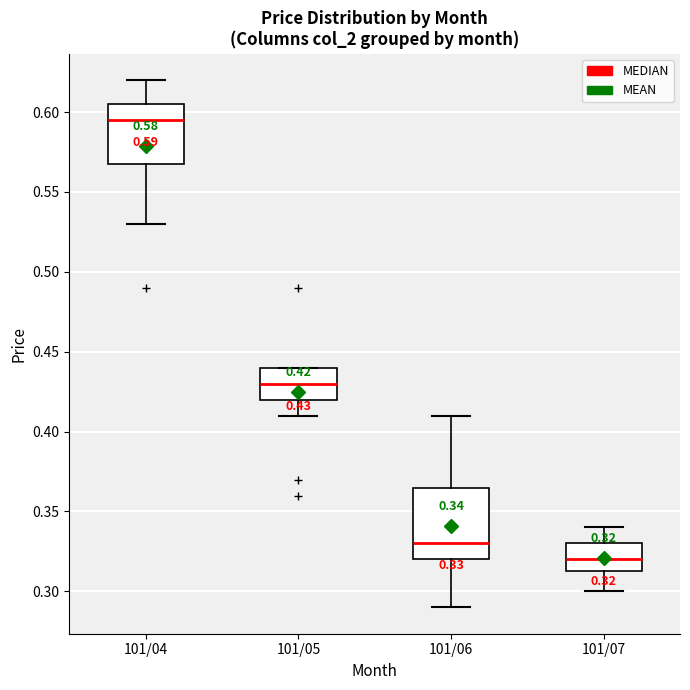

Comparing the boxes themselves (not the whiskers), which one is the tallest?

101/06